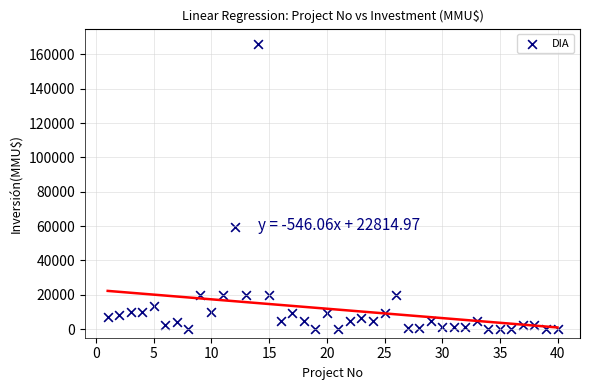

What is the range of Y values (max minus min)?

165910